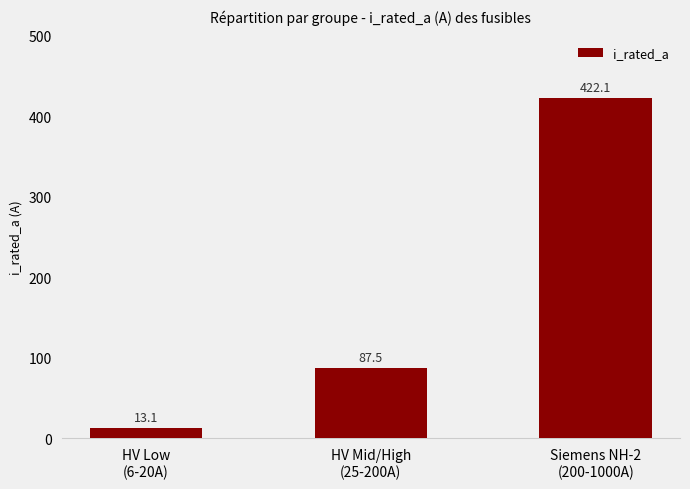

What is the label of the 1st bar from the left?

HV Low
(6-20A)